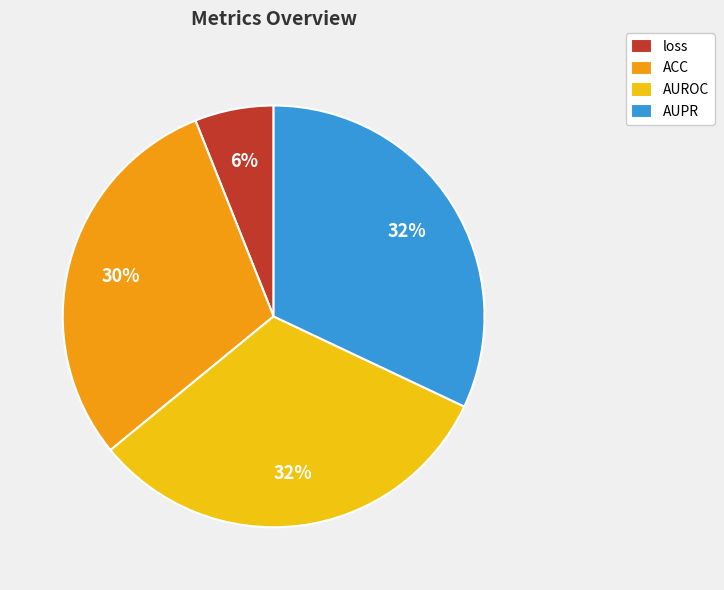

To the nearest percent, what is the difference between the largest and smallest slice percentages?

26%